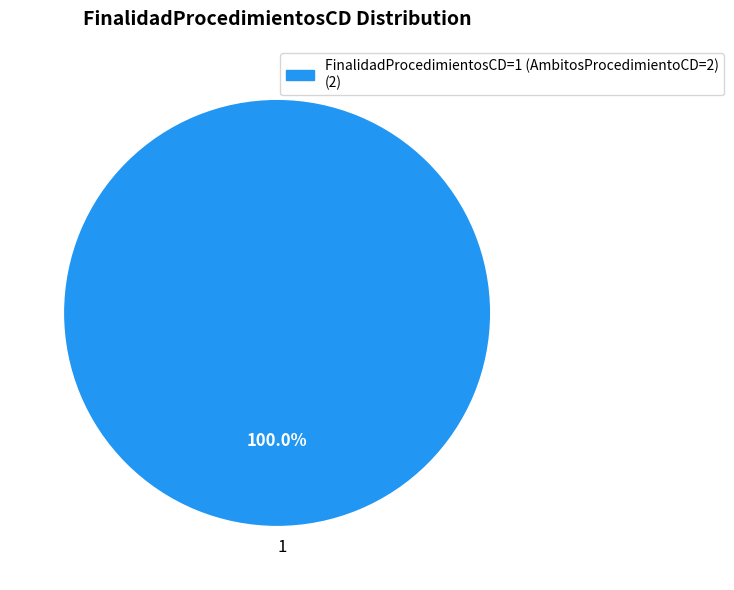

How many segments does this pie chart have?

1